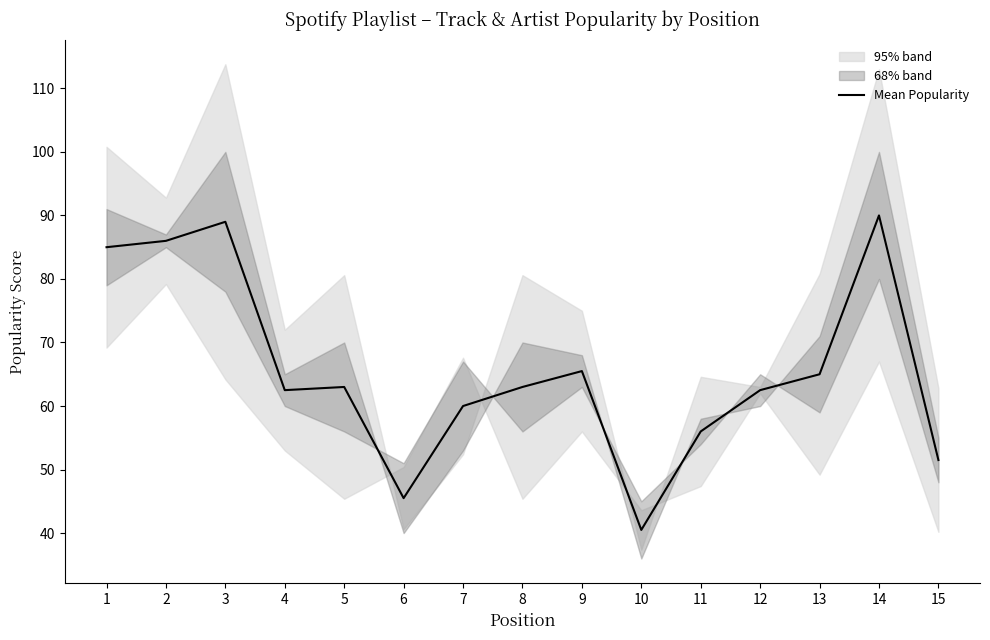

At which label does the data first exceed 63?

1